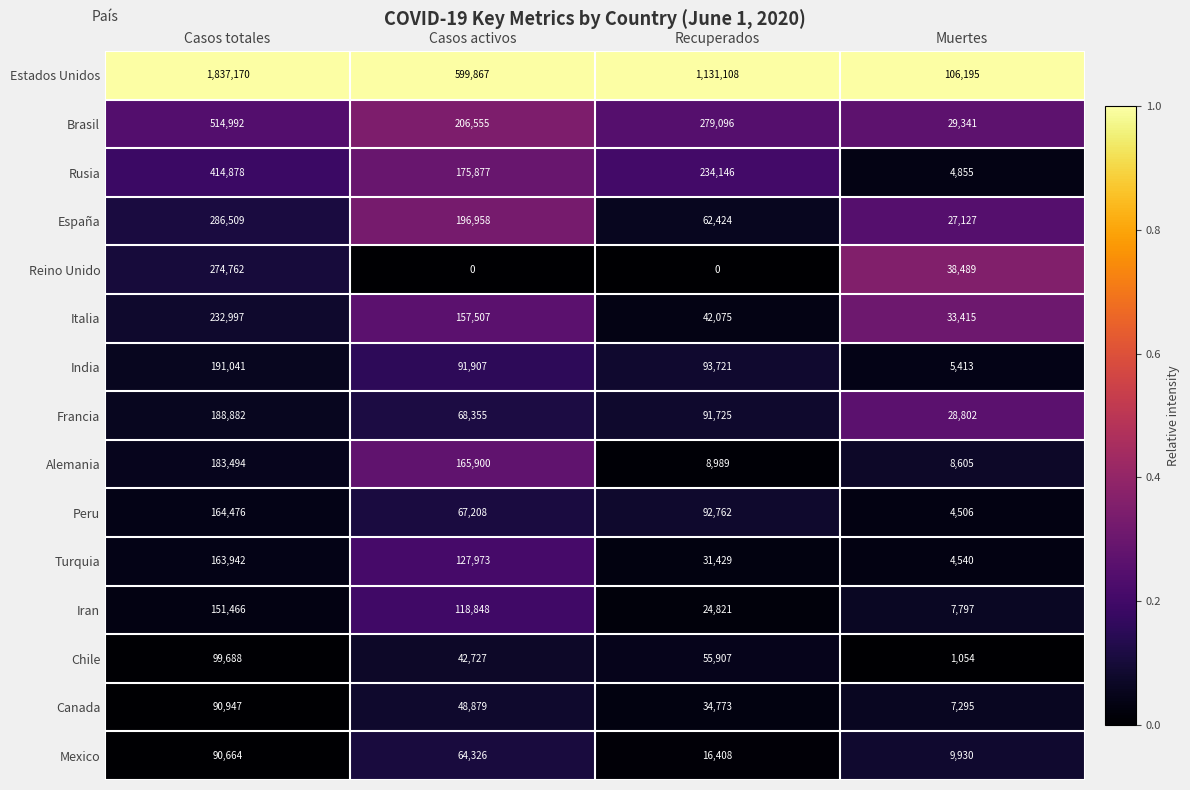

What is the difference between the maximum and minimum values in the Chile series?

98634